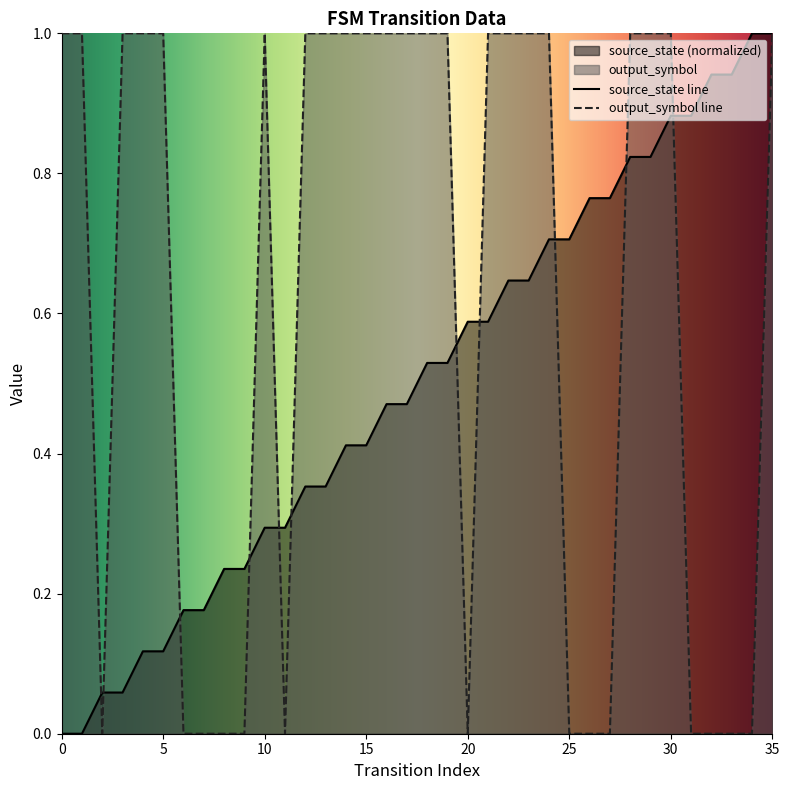

How many positive values does the output_symbol series have?

22